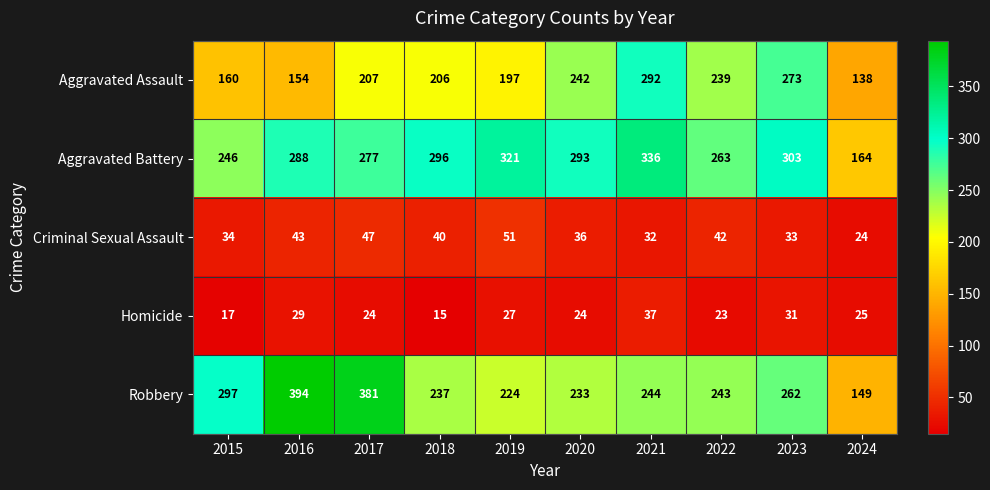

What is the difference between the second highest and minimum values in the Aggravated Assault series?

135